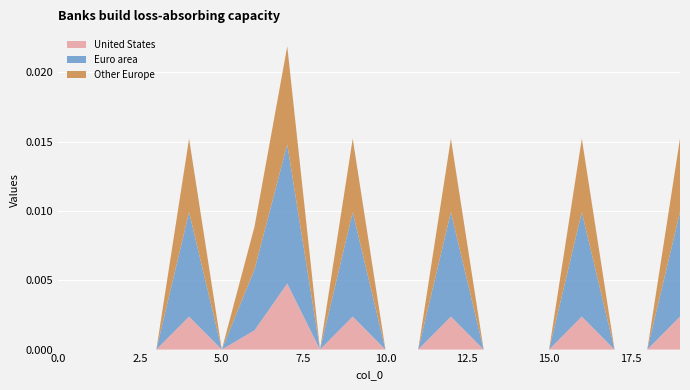

The value of United States at 15.0 is 0.0. True or false?

True